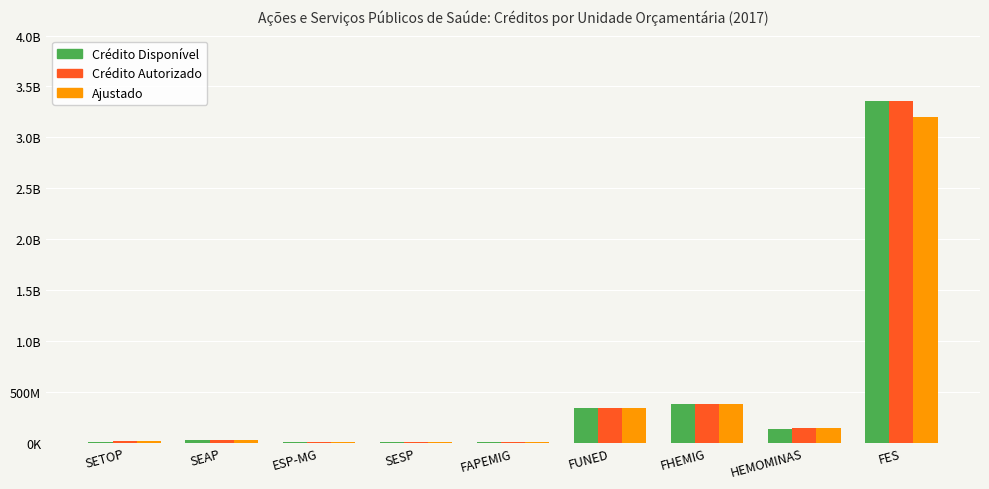

What are all the series names shown in the legend?

Crédito Disponível, Crédito Autorizado, Ajustado